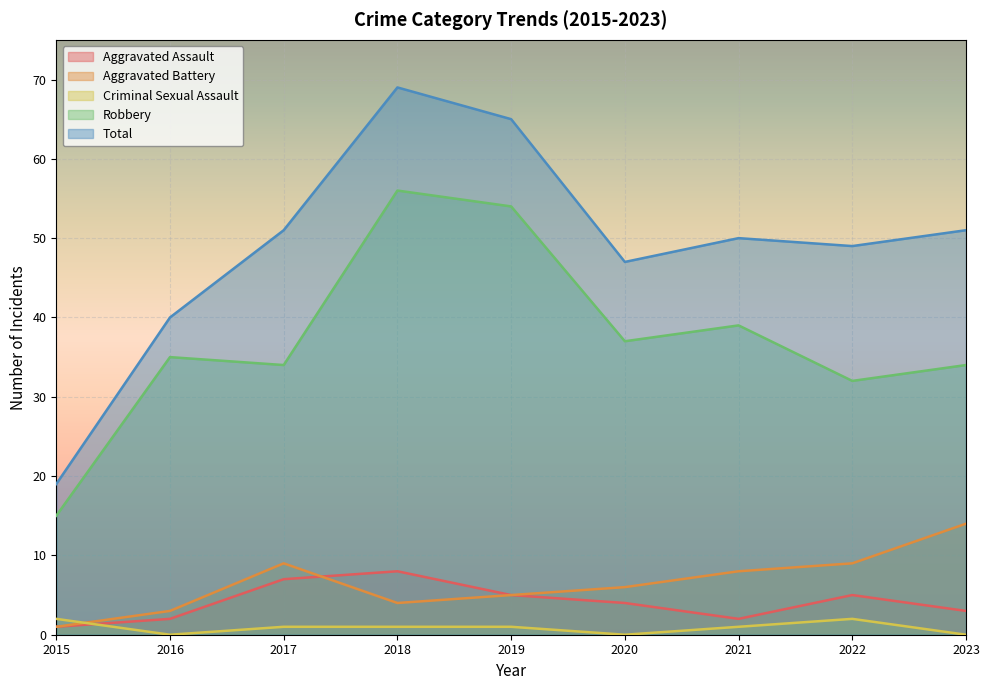

Reading right to left, list all the values displayed in this chart.

Aggravated Assault: 2023=3	2022=5	2021=2	2020=4	2019=5	2018=8	2017=7	2016=2	2015=1
Aggravated Battery: 2023=14	2022=9	2021=8	2020=6	2019=5	2018=4	2017=9	2016=3	2015=1
Criminal Sexual Assault: 2023=0	2022=2	2021=1	2020=0	2019=1	2018=1	2017=1	2016=0	2015=2
Robbery: 2023=34	2022=32	2021=39	2020=37	2019=54	2018=56	2017=34	2016=35	2015=15
Total: 2023=51	2022=49	2021=50	2020=47	2019=65	2018=69	2017=51	2016=40	2015=19